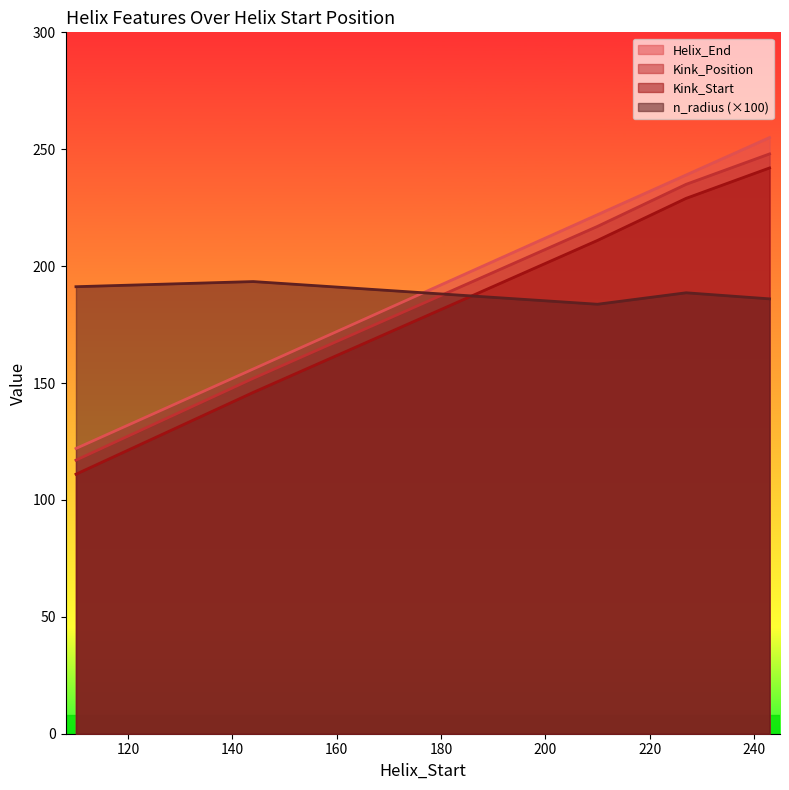

What is the value of the Helix_End point at the 2nd from the left?

156.0